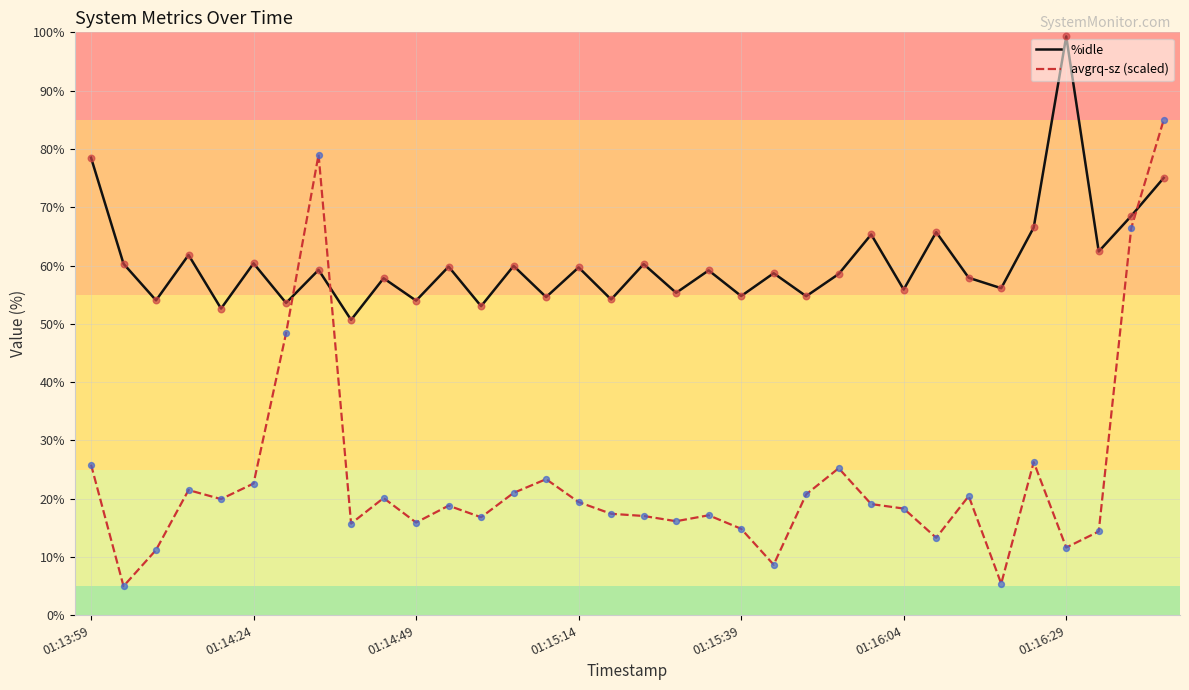

Which series has the largest range (max minus min)?

avgrq-sz (scaled)